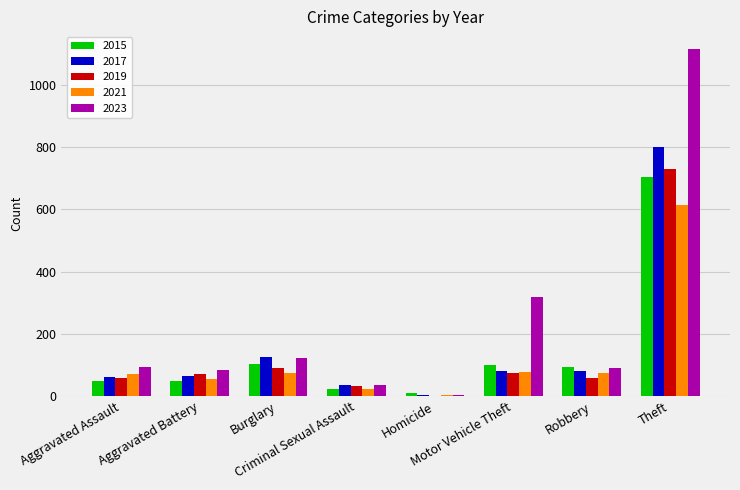

Which series has the largest total across all categories?

2023